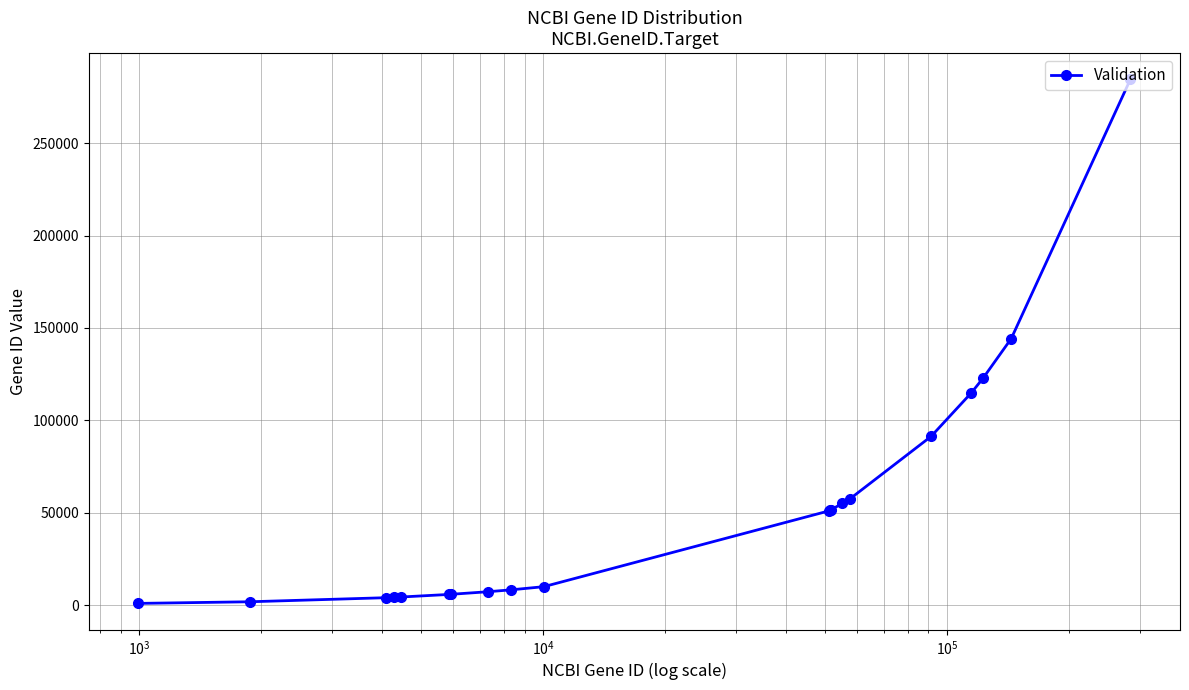

What is the difference between the second highest and second lowest values?

142365